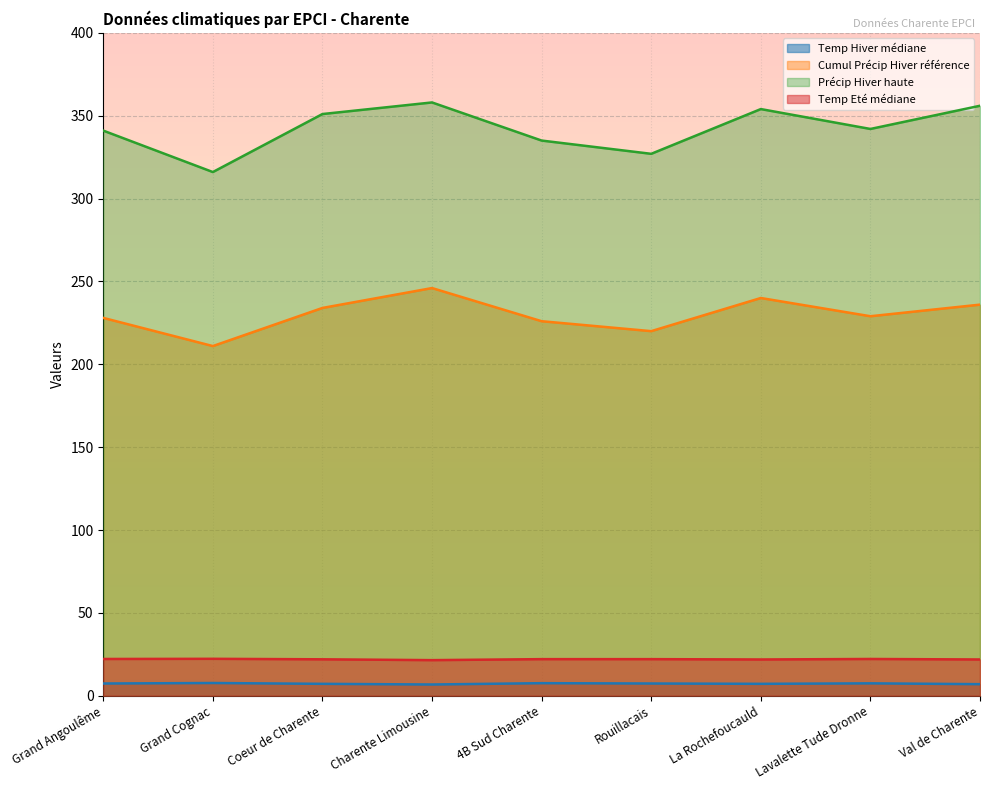

What is the sum of all Cumul Précip Hiver référence values?

2070.0